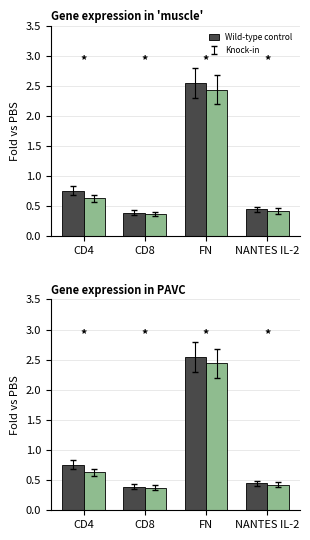

How many groups of bars are there?

4